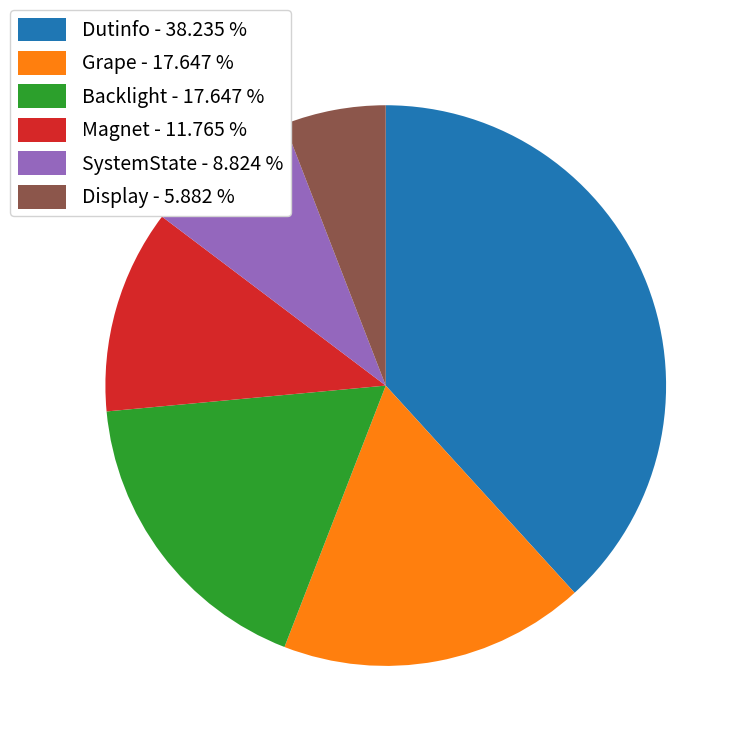

What is the largest slice in the pie chart?

Dutinfo - 38.235 %